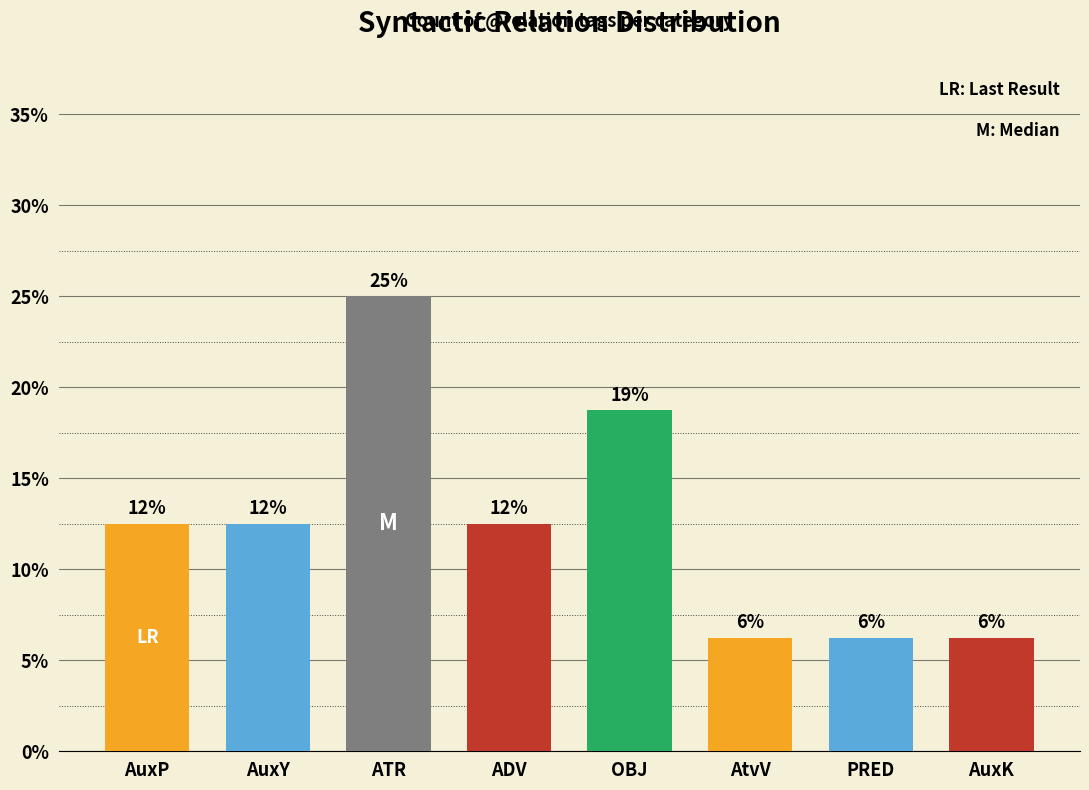

The chart shows a value of 6.1 at OBJ. True or false?

False